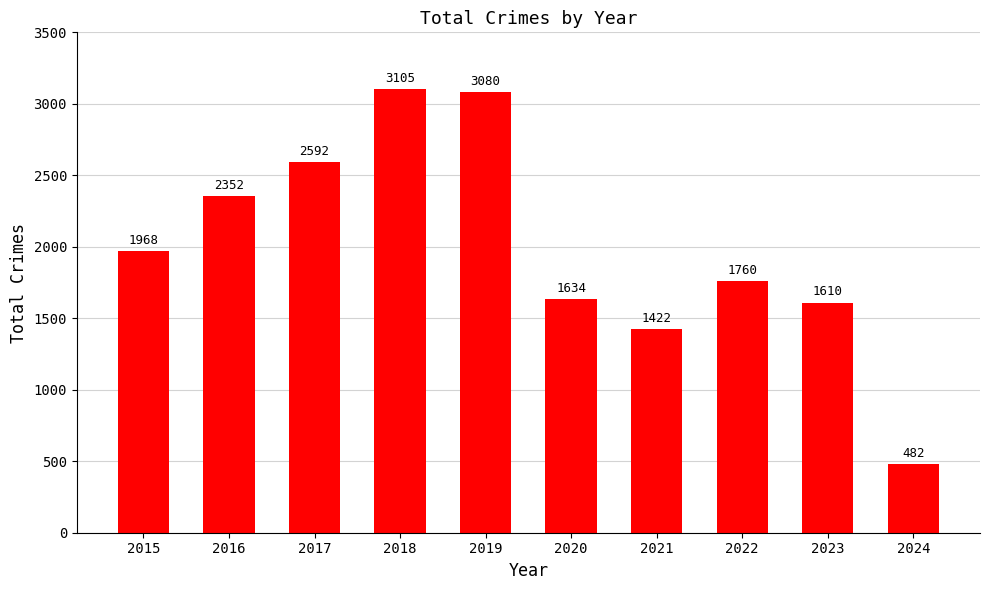

What is the change in value from 2018 to 2023?

-1495